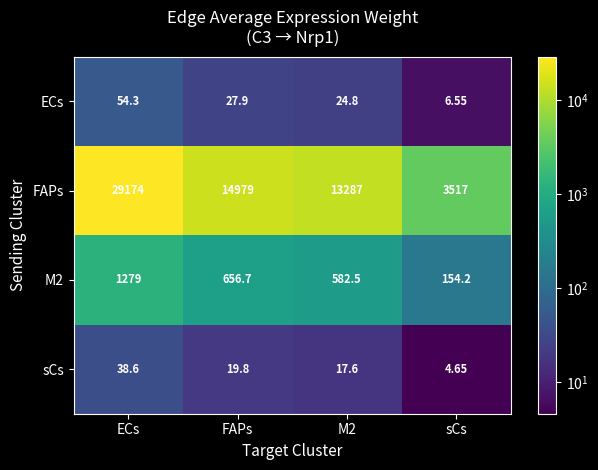

Which category has the lowest value across all series?

sCs